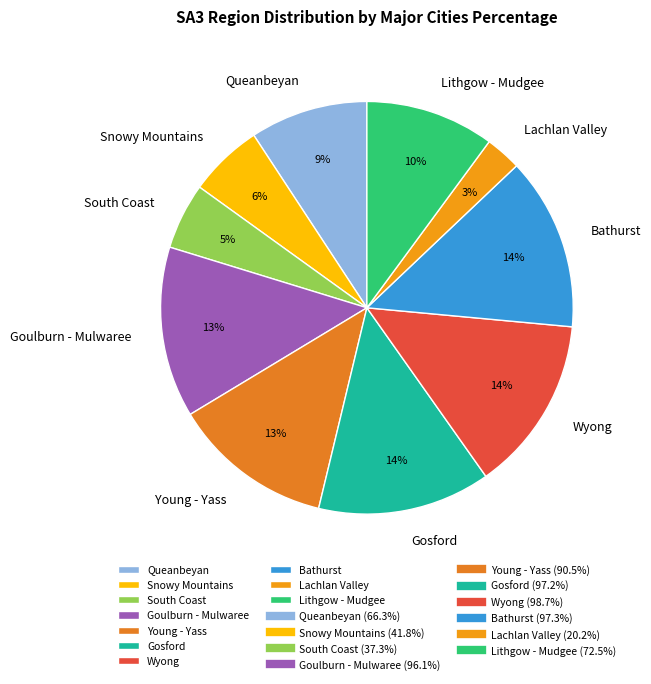

Is the sum of Lachlan Valley and Lithgow - Mudgee greater than half?

No